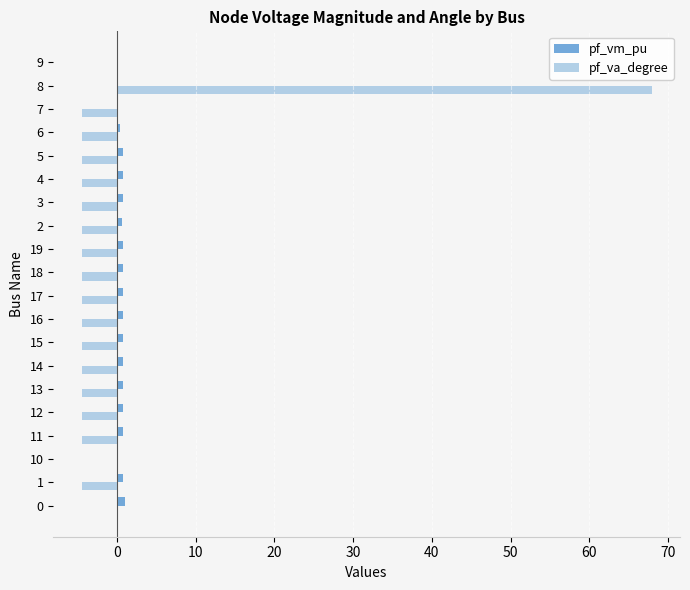

What is the sum of all pf_va_degree values?

-3.3